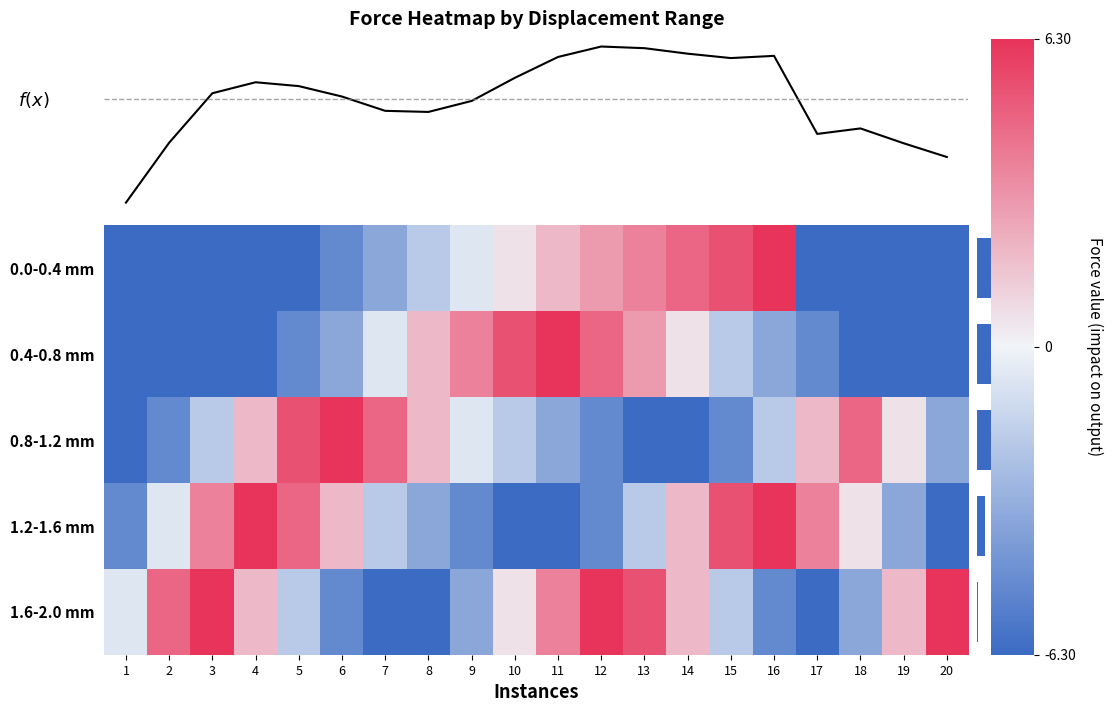

Count the number of categories in the chart.

20